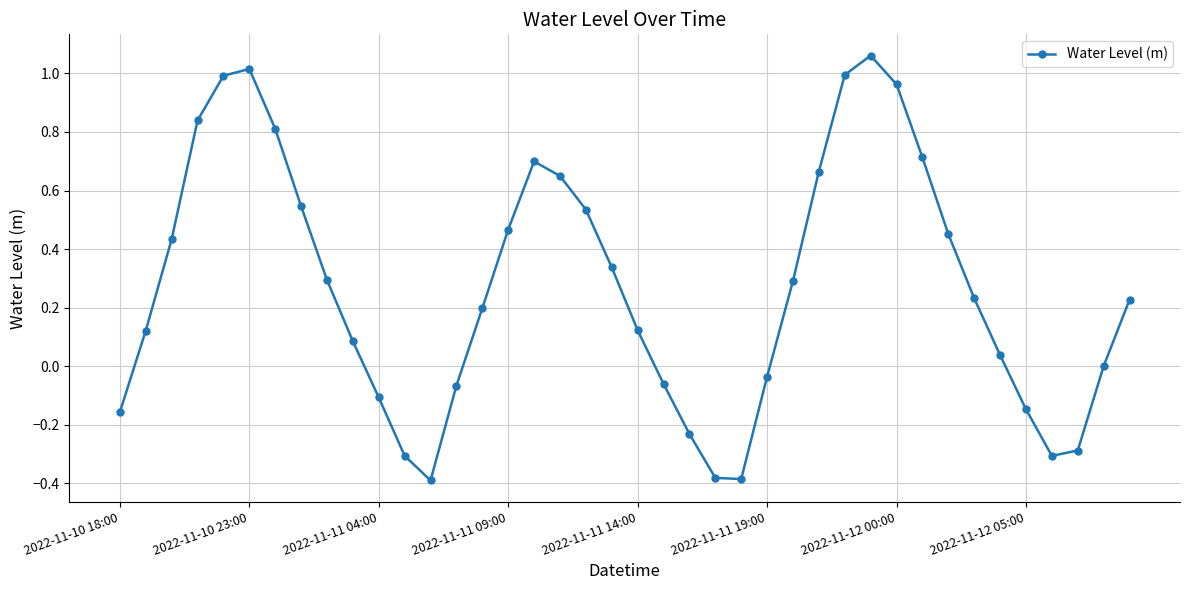

What is the difference between the second highest and minimum values?

1.4